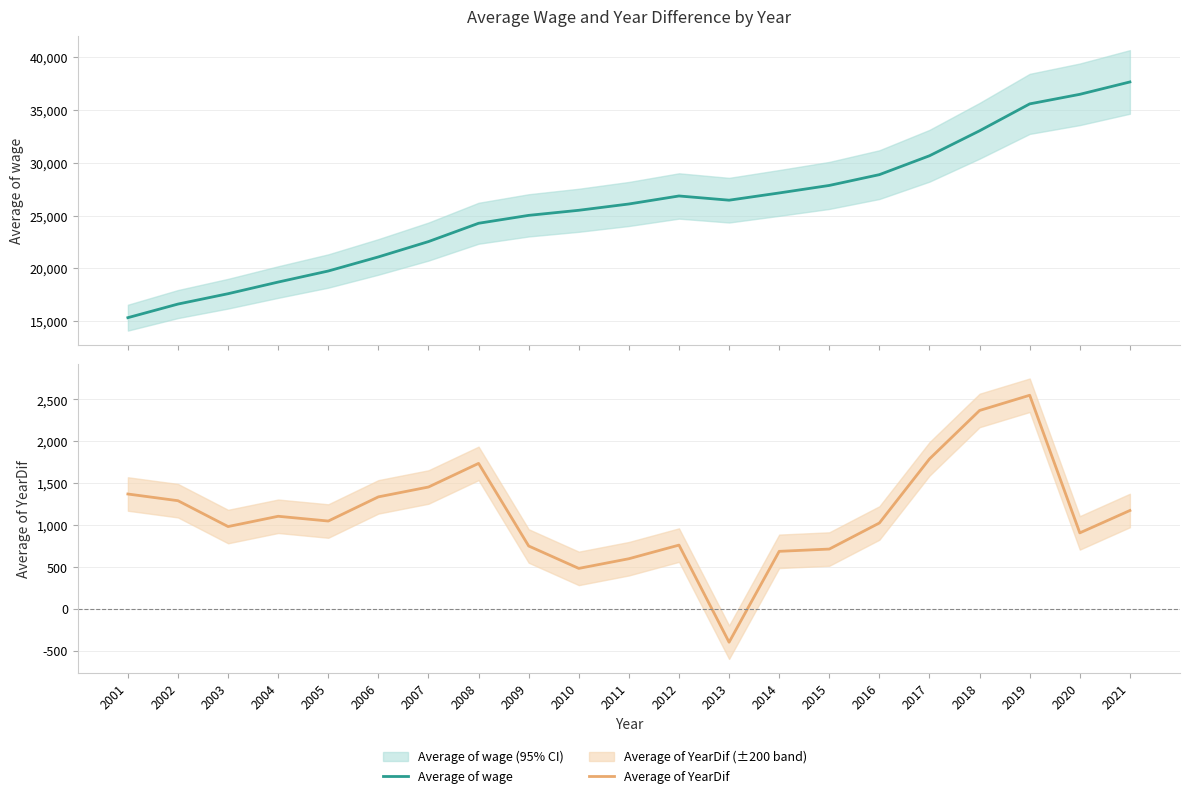

What is the value of the Average of YearDif point at the 8th from the left?

1735.7